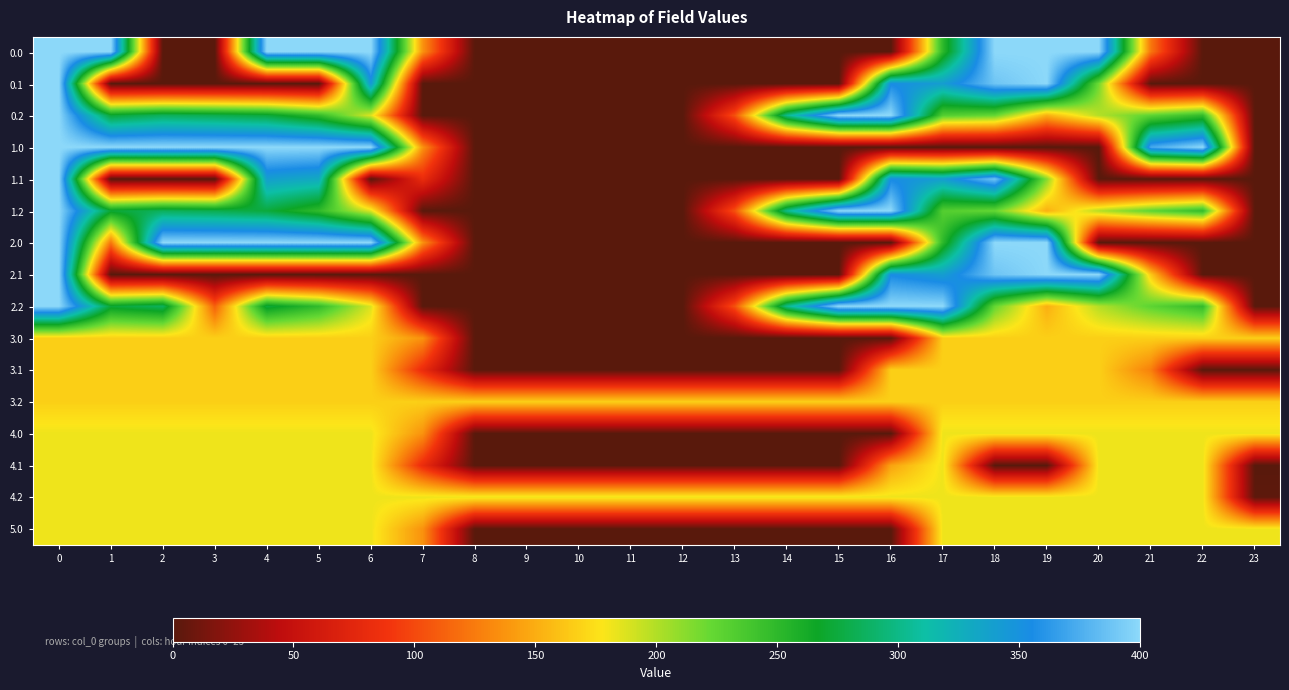

Reading left to right, transcribe all the data shown in this chart.

0.0: 0=400.0	1=400.0	2=0.0	3=0.0	4=400.0	5=400.0	6=400.0	7=136.4	8=0.0	9=0.0	10=0.0	11=0.0	12=0.0	13=0.0	14=0.0	15=0.0	16=0.0	17=250.3	18=400.0	19=400.0	20=400.0	21=122.9	22=0.0	23=0.0
0.1: 0=400.0	1=0.0	2=0.0	3=0.0	4=0.0	5=0.0	6=345.2	7=0.0	8=0.0	9=0.0	10=0.0	11=0.0	12=0.0	13=0.0	14=0.0	15=0.0	16=353.7	17=340.1	18=388.5	19=399.7	20=218.7	21=0.0	22=0.0	23=0.0
0.2: 0=400.0	1=272.7	2=285.5	3=281.0	4=274.4	5=248.1	6=187.1	7=0.0	8=0.0	9=0.0	10=0.0	11=0.0	12=0.0	13=104.4	14=301.9	15=400.0	16=400.0	17=230.9	18=223.1	19=151.1	20=199.2	21=226.4	22=247.4	23=0.0
1.0: 0=400.0	1=400.0	2=400.0	3=400.0	4=400.0	5=400.0	6=400.0	7=136.4	8=0.0	9=0.0	10=0.0	11=0.0	12=0.0	13=0.0	14=0.0	15=0.0	16=0.0	17=0.0	18=0.0	19=0.0	20=0.0	21=373.2	22=400.0	23=0.0
1.1: 0=400.0	1=0.0	2=0.0	3=0.0	4=339.6	5=329.5	6=0.0	7=81.6	8=0.0	9=0.0	10=0.0	11=0.0	12=0.0	13=0.0	14=0.0	15=0.0	16=353.7	17=340.1	18=388.5	19=212.9	20=0.0	21=0.0	22=0.0	23=0.0
1.2: 0=400.0	1=272.7	2=285.5	3=281.0	4=274.4	5=248.1	6=187.1	7=0.0	8=0.0	9=0.0	10=0.0	11=0.0	12=0.0	13=104.4	14=301.9	15=400.0	16=400.0	17=230.9	18=223.1	19=151.1	20=199.2	21=226.4	22=247.4	23=0.0
2.0: 0=400.0	1=122.9	2=400.0	3=400.0	4=400.0	5=400.0	6=400.0	7=136.4	8=0.0	9=0.0	10=0.0	11=0.0	12=0.0	13=0.0	14=0.0	15=0.0	16=0.0	17=250.3	18=400.0	19=400.0	20=0.0	21=0.0	22=0.0	23=0.0
2.1: 0=400.0	1=0.0	2=0.0	3=0.0	4=0.0	5=0.0	6=0.0	7=0.0	8=0.0	9=0.0	10=0.0	11=0.0	12=0.0	13=0.0	14=0.0	15=0.0	16=353.7	17=340.1	18=388.5	19=399.7	20=400.0	21=164.0	22=0.0	23=0.0
2.2: 0=400.0	1=272.7	2=285.5	3=111.9	4=274.4	5=248.1	6=187.1	7=0.0	8=0.0	9=0.0	10=0.0	11=0.0	12=0.0	13=104.4	14=301.9	15=400.0	16=400.0	17=400.0	18=223.1	19=151.1	20=199.2	21=226.4	22=247.4	23=0.0
3.0: 0=167.0	1=167.0	2=167.0	3=167.0	4=167.0	5=167.0	6=167.0	7=136.4	8=0.0	9=0.0	10=0.0	11=0.0	12=0.0	13=0.0	14=0.0	15=0.0	16=0.0	17=167.0	18=167.0	19=167.0	20=167.0	21=167.0	22=167.0	23=167.0
3.1: 0=167.0	1=167.0	2=167.0	3=167.0	4=167.0	5=167.0	6=167.0	7=81.6	8=0.0	9=0.0	10=0.0	11=0.0	12=0.0	13=0.0	14=0.0	15=0.0	16=167.0	17=167.0	18=167.0	19=167.0	20=167.0	21=127.4	22=0.0	23=0.0
3.2: 0=167.0	1=167.0	2=167.0	3=167.0	4=167.0	5=167.0	6=167.0	7=167.0	8=167.0	9=167.0	10=167.0	11=167.0	12=167.0	13=167.0	14=167.0	15=167.0	16=167.0	17=167.0	18=167.0	19=167.0	20=167.0	21=167.0	22=167.0	23=167.0
4.0: 0=182.0	1=182.0	2=182.0	3=182.0	4=182.0	5=182.0	6=182.0	7=136.4	8=0.0	9=0.0	10=0.0	11=0.0	12=0.0	13=0.0	14=0.0	15=0.0	16=0.0	17=182.0	18=182.0	19=182.0	20=182.0	21=182.0	22=182.0	23=182.0
4.1: 0=182.0	1=182.0	2=182.0	3=182.0	4=182.0	5=182.0	6=182.0	7=81.6	8=0.0	9=0.0	10=0.0	11=0.0	12=0.0	13=0.0	14=0.0	15=0.0	16=144.4	17=182.0	18=0.0	19=0.0	20=182.0	21=182.0	22=182.0	23=0.0
4.2: 0=182.0	1=182.0	2=182.0	3=182.0	4=182.0	5=182.0	6=182.0	7=182.0	8=182.0	9=182.0	10=182.0	11=182.0	12=182.0	13=182.0	14=182.0	15=182.0	16=182.0	17=182.0	18=182.0	19=182.0	20=182.0	21=182.0	22=182.0	23=2.5
5.0: 0=182.0	1=182.0	2=182.0	3=182.0	4=182.0	5=182.0	6=182.0	7=136.4	8=0.0	9=0.0	10=0.0	11=0.0	12=0.0	13=0.0	14=0.0	15=0.0	16=0.0	17=182.0	18=182.0	19=182.0	20=182.0	21=182.0	22=182.0	23=182.0